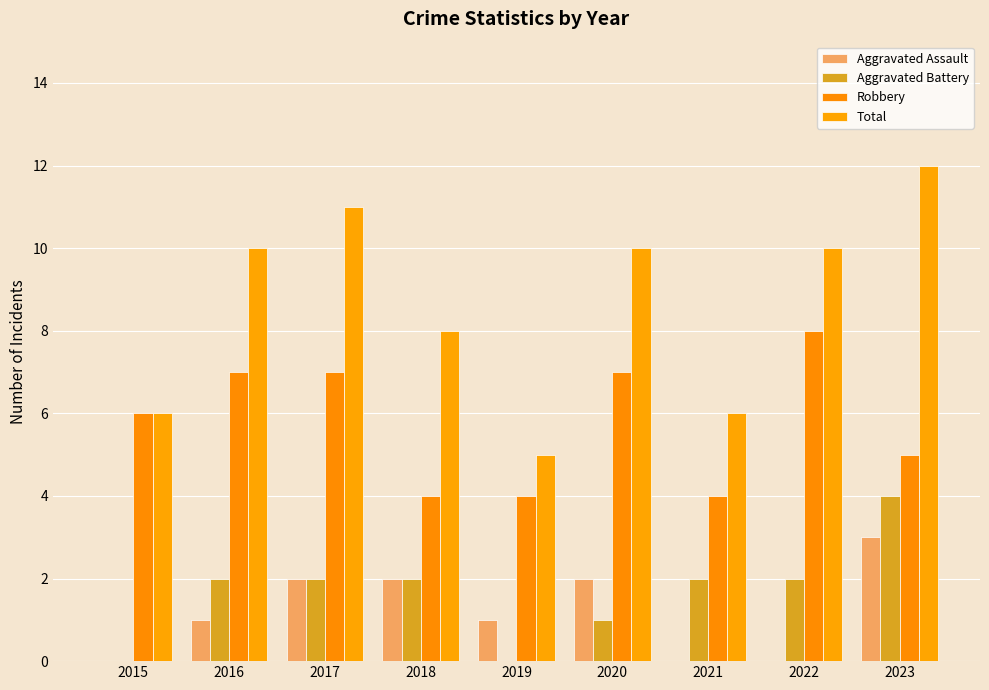

What is the maximum value for Aggravated Assault?

3